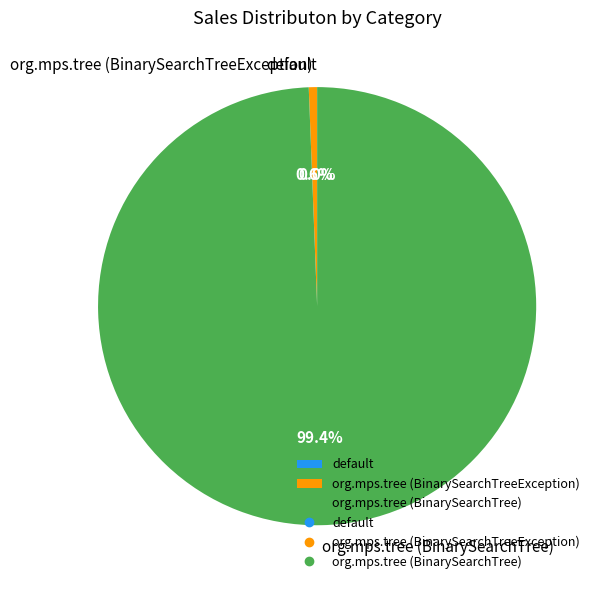

To the nearest percent, what is the average slice percentage?

33%